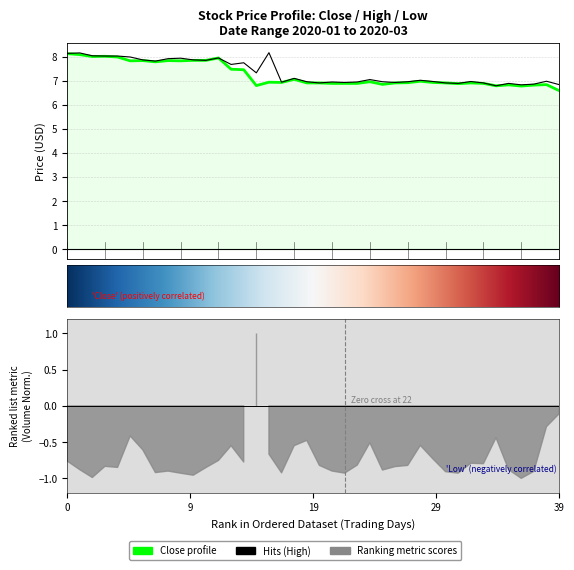

List the series in order of their peak value, lowest first.

Close, High